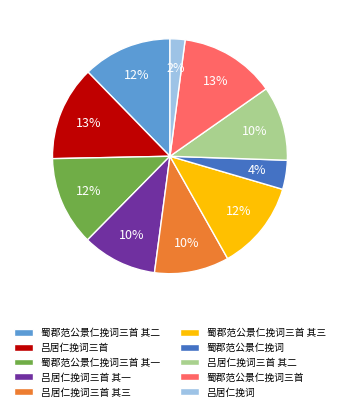

Is the sum of 蜀郡范公景仁挽词三首 其一 and 吕居仁挽词 greater than half?

No